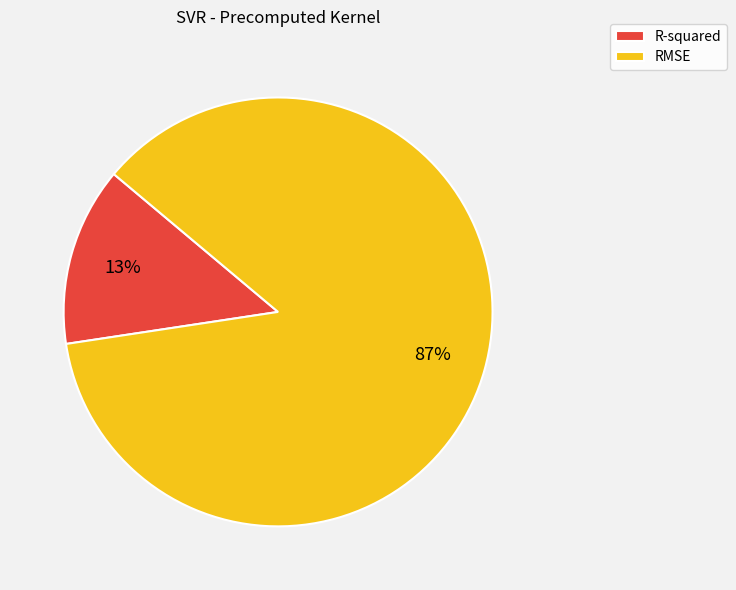

To the nearest percent, what portion does R-squared represent?

13%